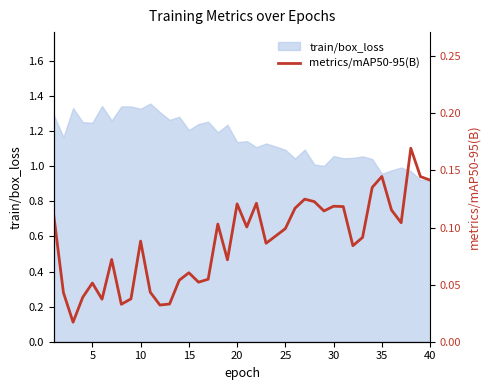

The value of train/box_loss at 5 is 0.7. True or false?

False